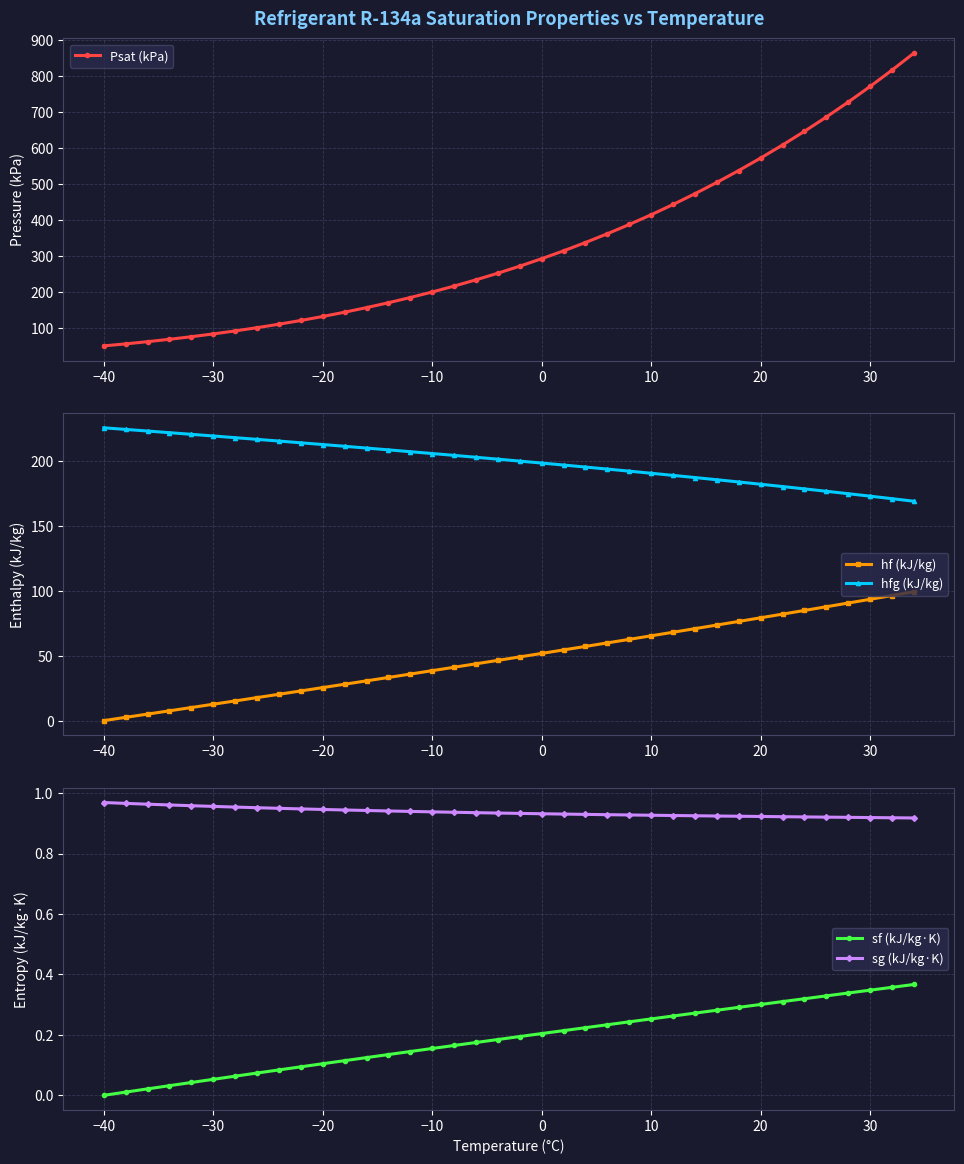

True or false: Psat (kPa) and hf (kJ/kg) intersect in this chart.

False